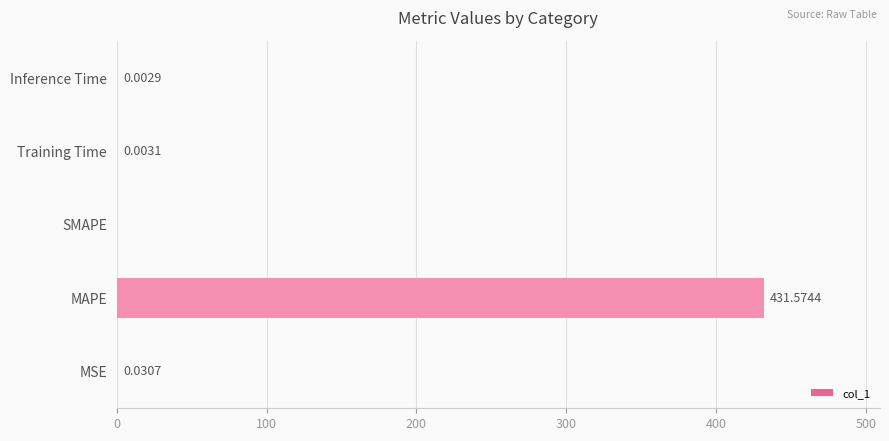

What is the average value?

86.3